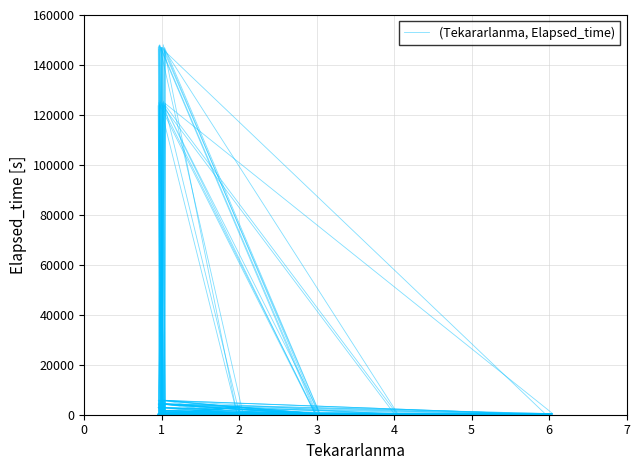

Reading left to right, extract all data points from this chart.

129.5	5.0	5.0	5.0	397.3	220.5	85.7	0.0	438.6	4481.2	1658.3	44.6	219.4	10.0	351.2	45.1	124197.9	140.2	5.0	418.9	4294.8	5805.6	228.8	502.5	2848.6	20.1	114.1	369.6	146113.1	30.2	1079.5	45.1	75.3	148.9	130.3	355.3	29.8	25.2	3056.0	25.1